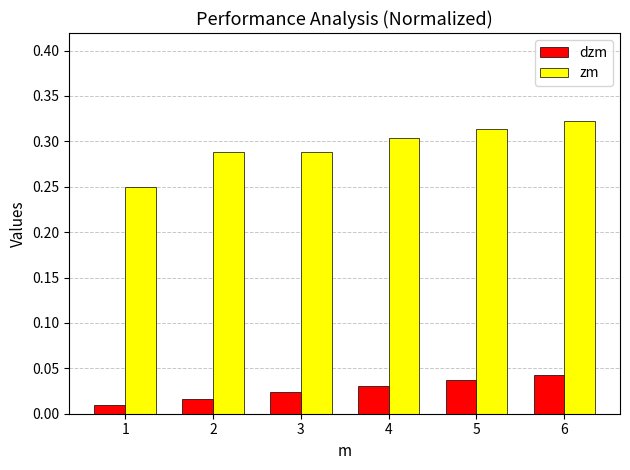

Which series has the largest total across all categories?

zm